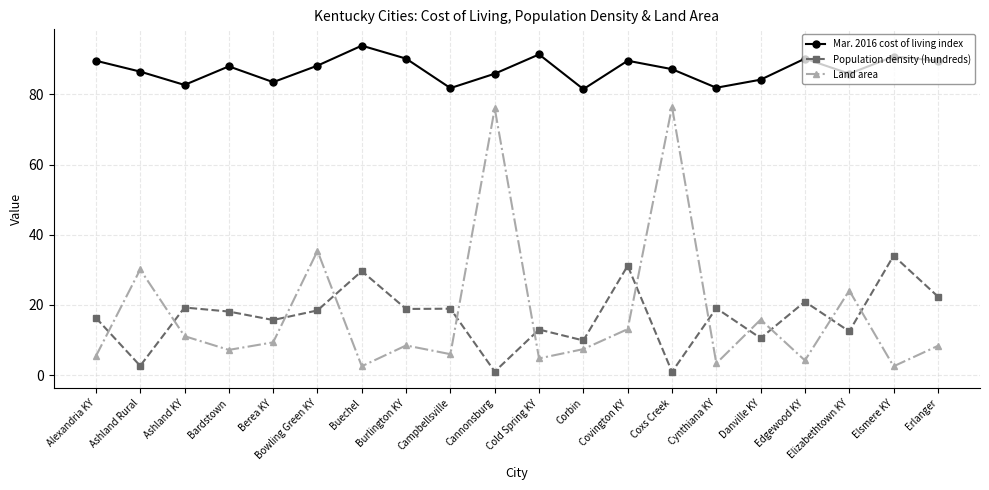

The value of Population density (hundreds) at Elsmere KY is 8.0. True or false?

False